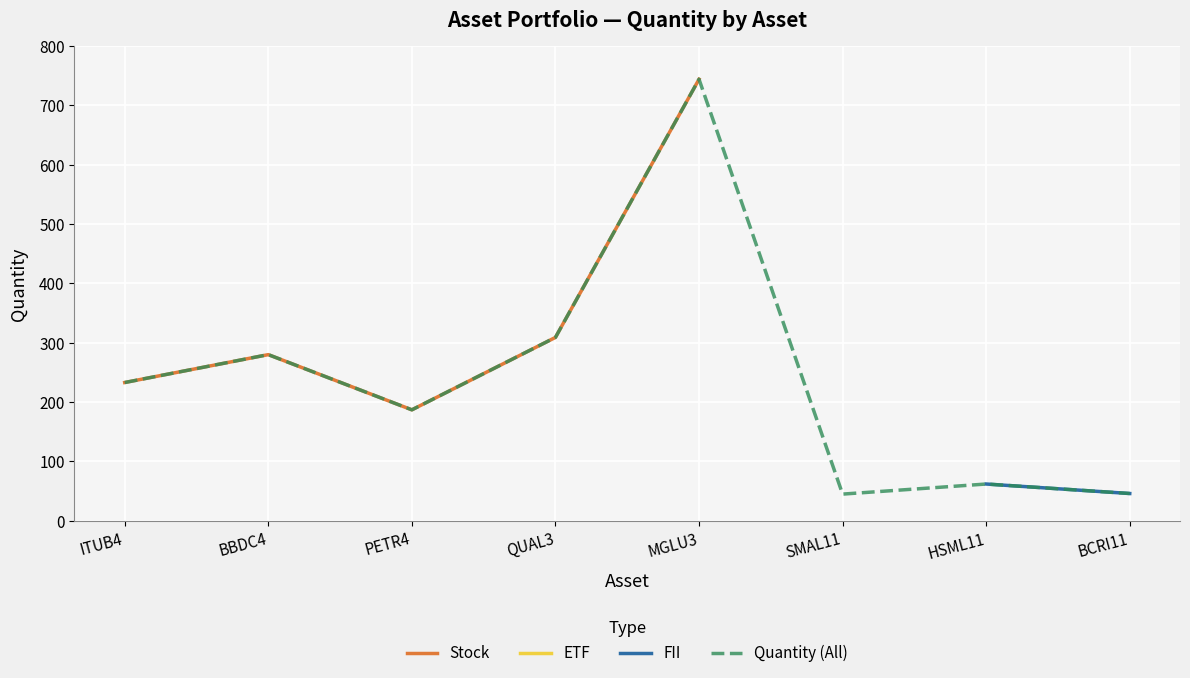

What is the highest value of the Quantity (All) series?

744